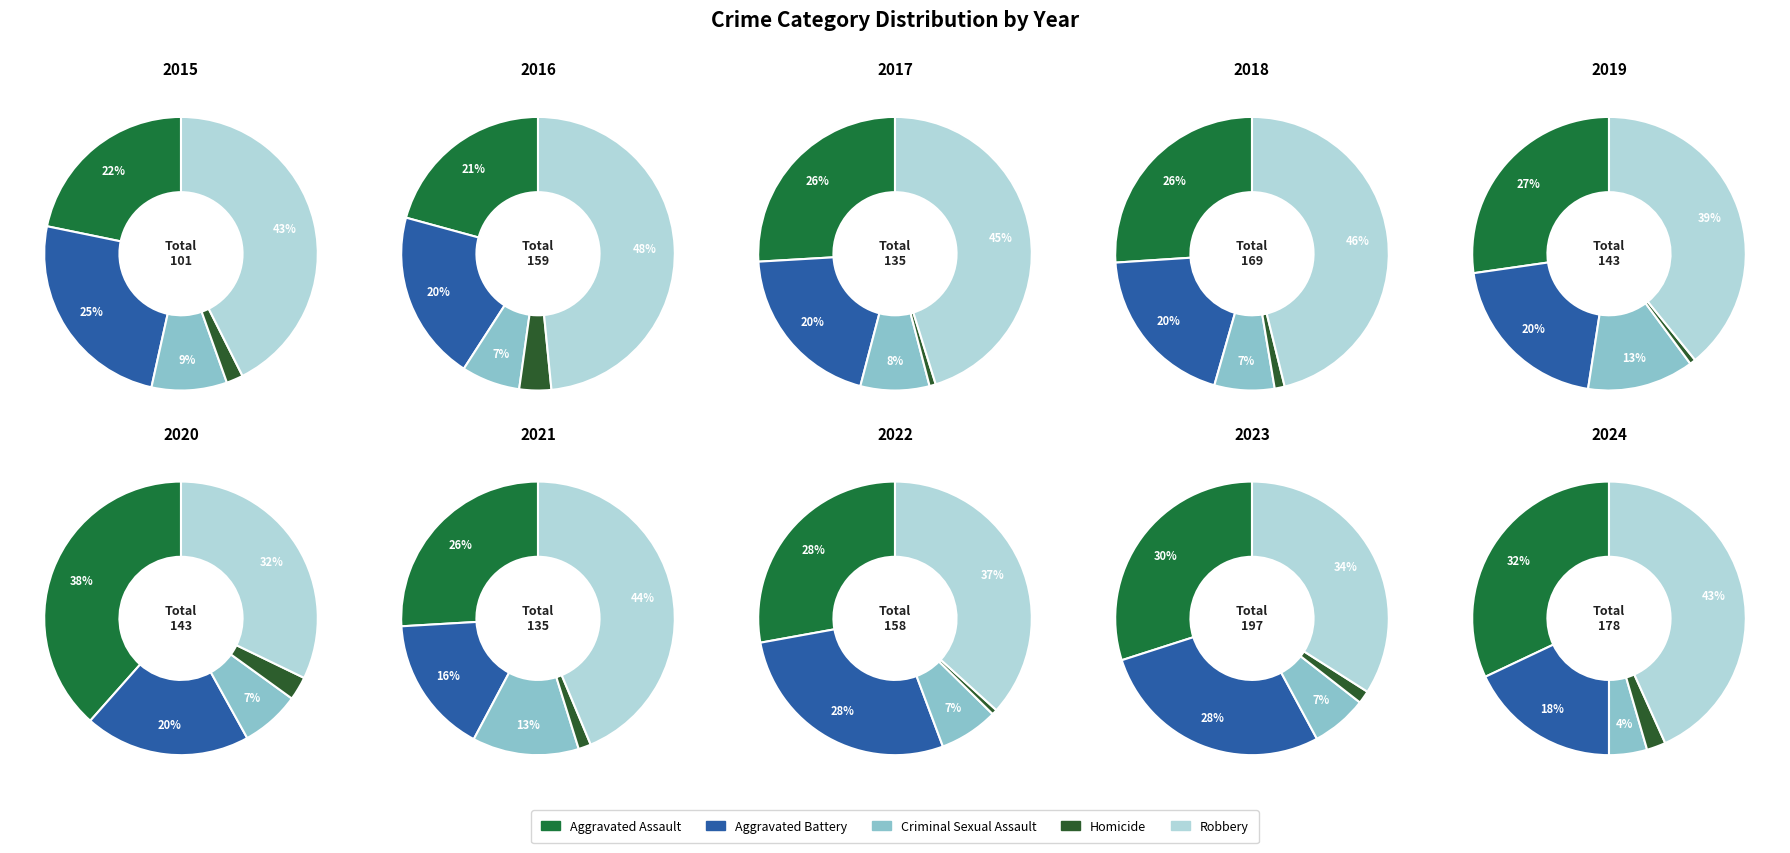

How many segments does this pie chart have?

10